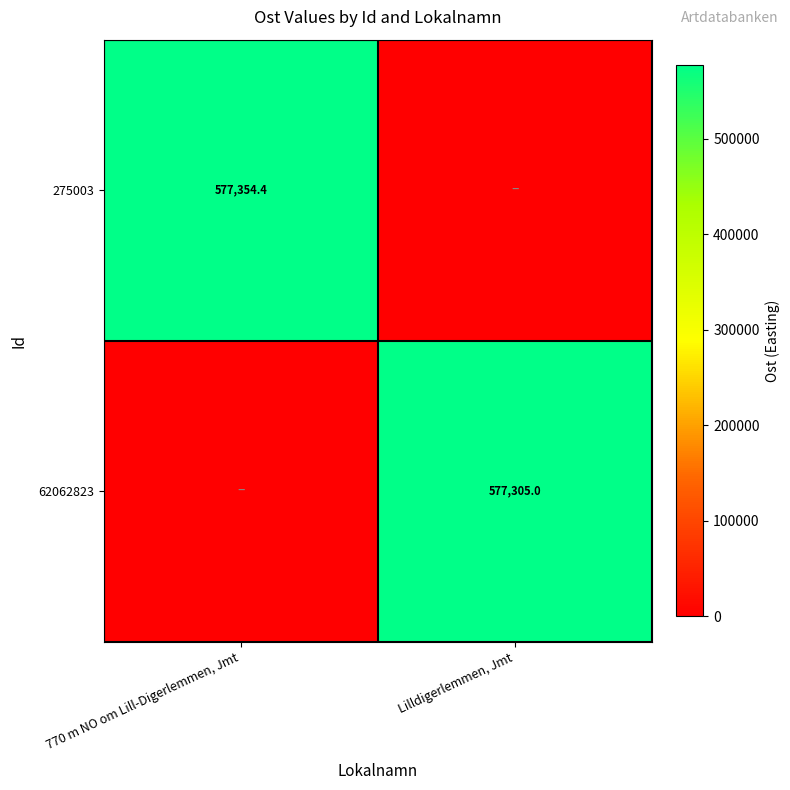

The value of 62062823 at Lilldigerlemmen, Jmt is 227506.5. True or false?

False